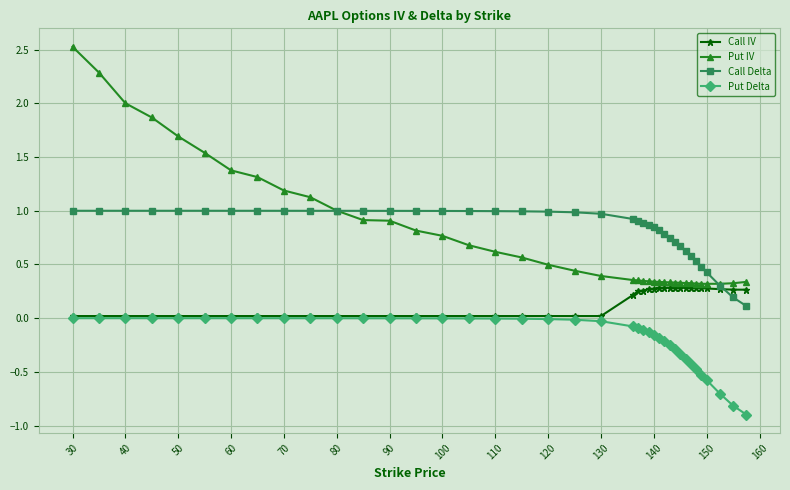

What is the minimum value shown in the chart?

-0.9